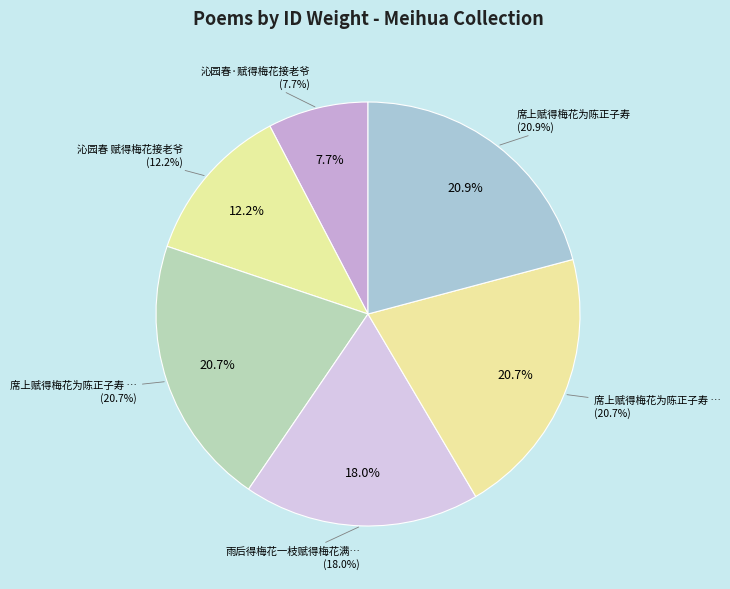

Count the number of slices in the pie.

6